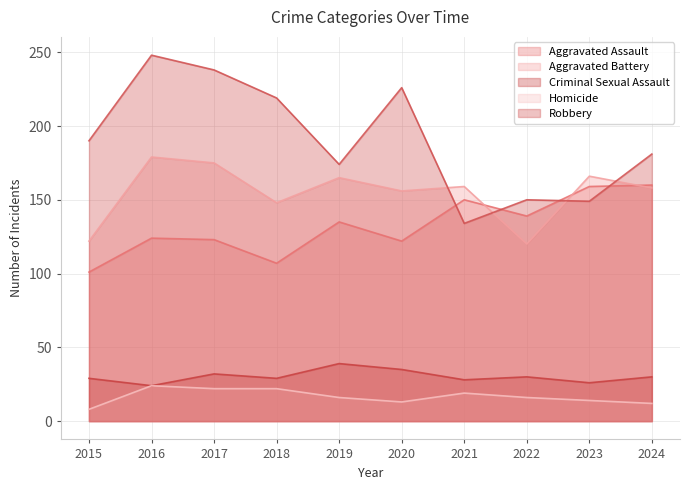

Which series has the widest spread of values?

Robbery